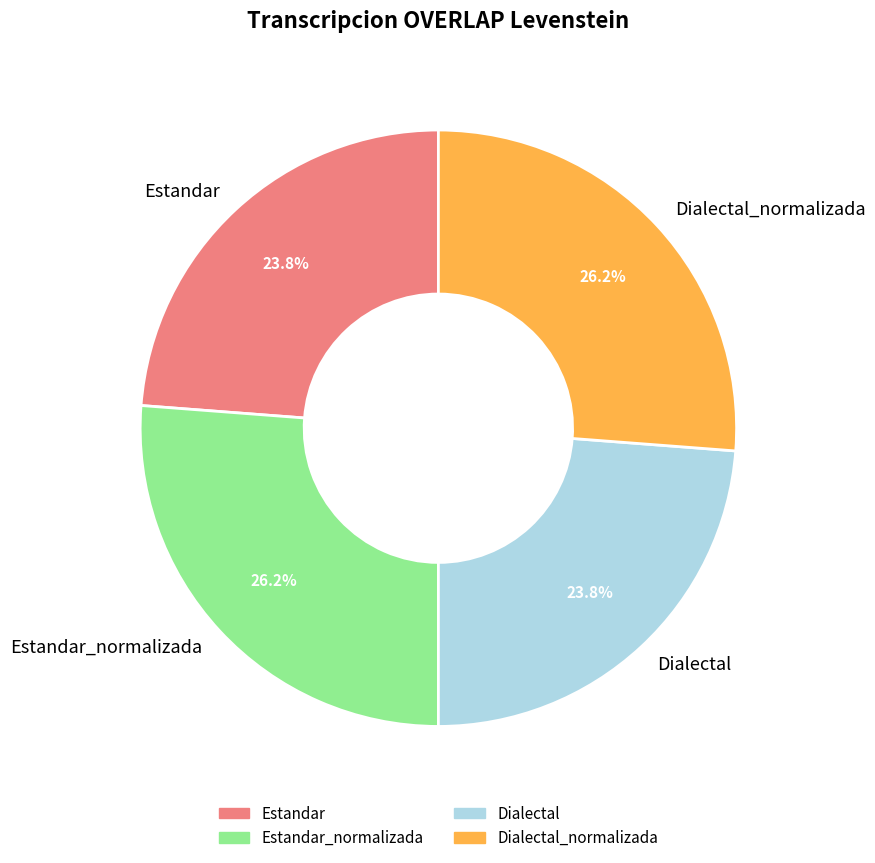

What is the ratio of the value at Estandar_normalizada to the value at Dialectal?

1.1